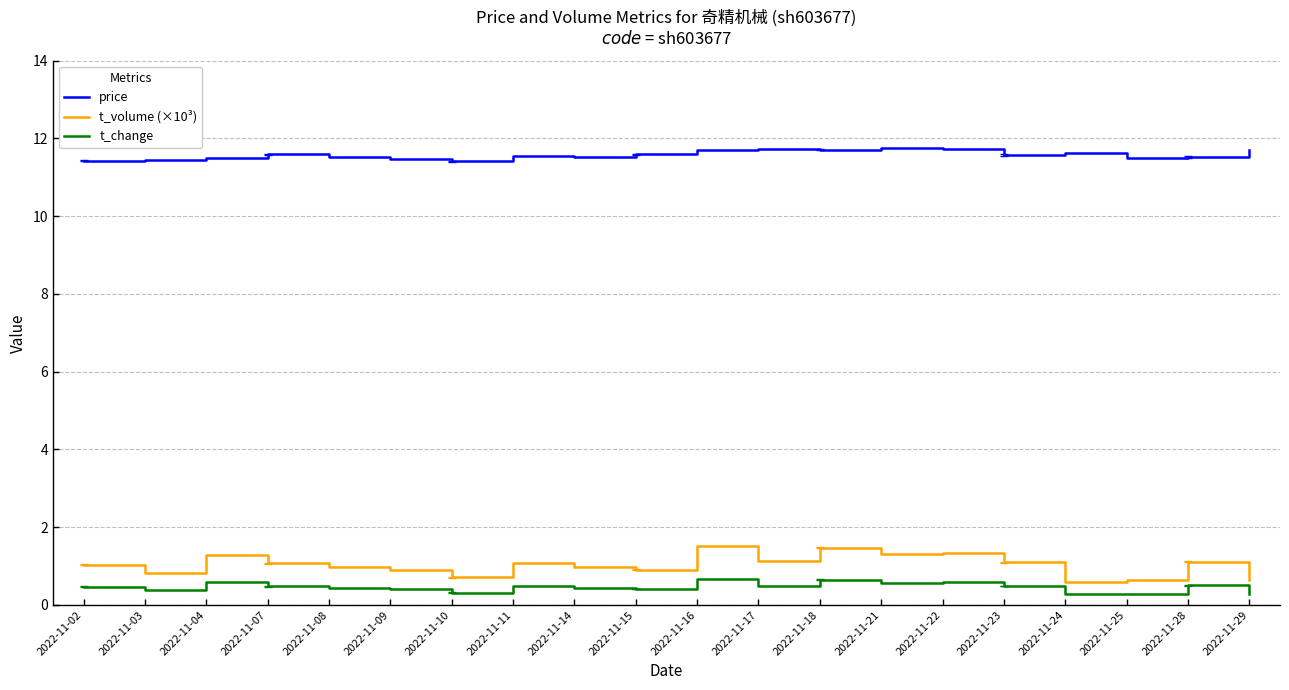

What is the difference between the highest and lowest values at 2022-11-24?

11.4